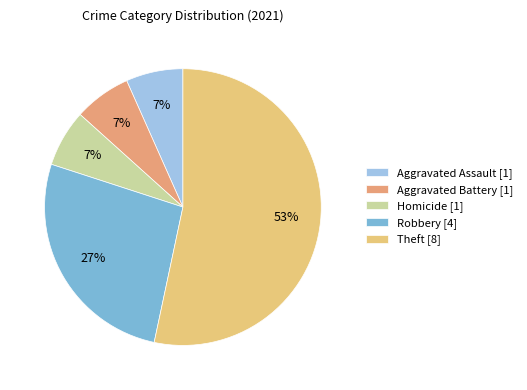

How many segments does this pie chart have?

5